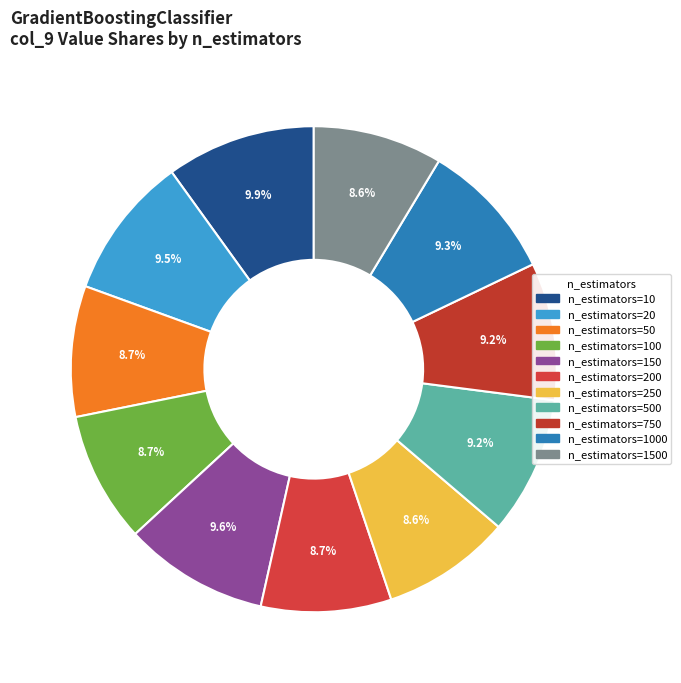

Which slice is the smallest?

n_estimators=250